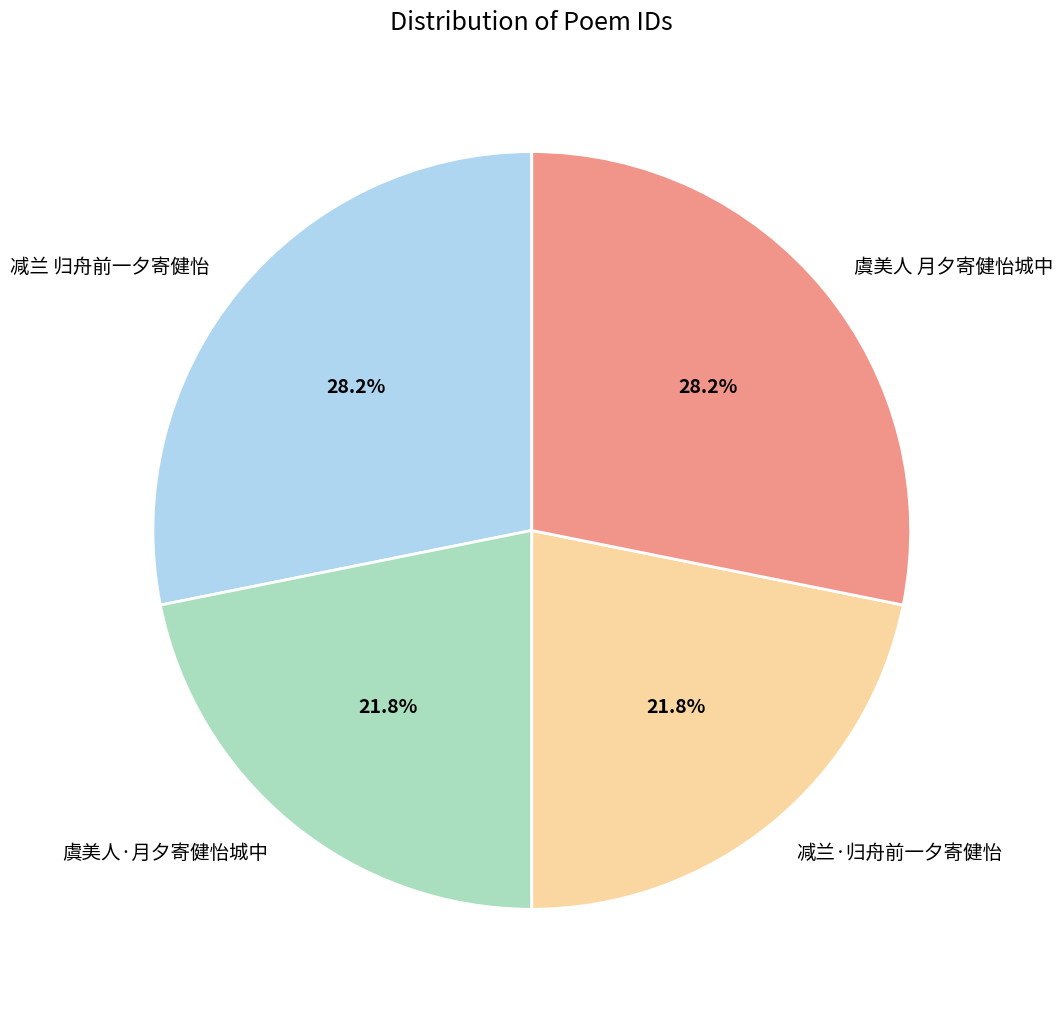

What percentage is NOT represented by 虞美人·月夕寄健怡城中?

78.2%